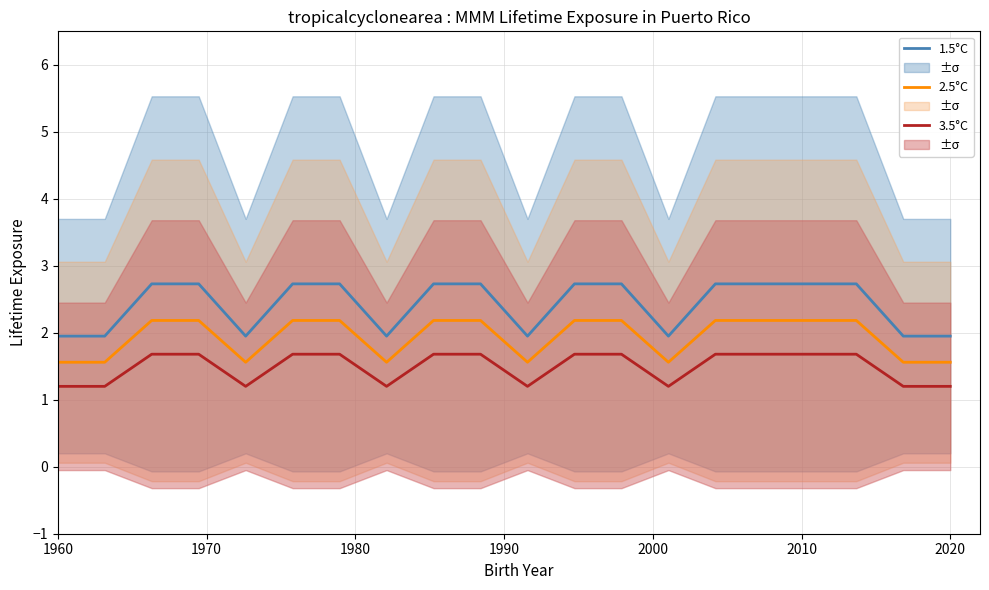

True or false: 1.5°C and 2.5°C intersect in this chart.

False